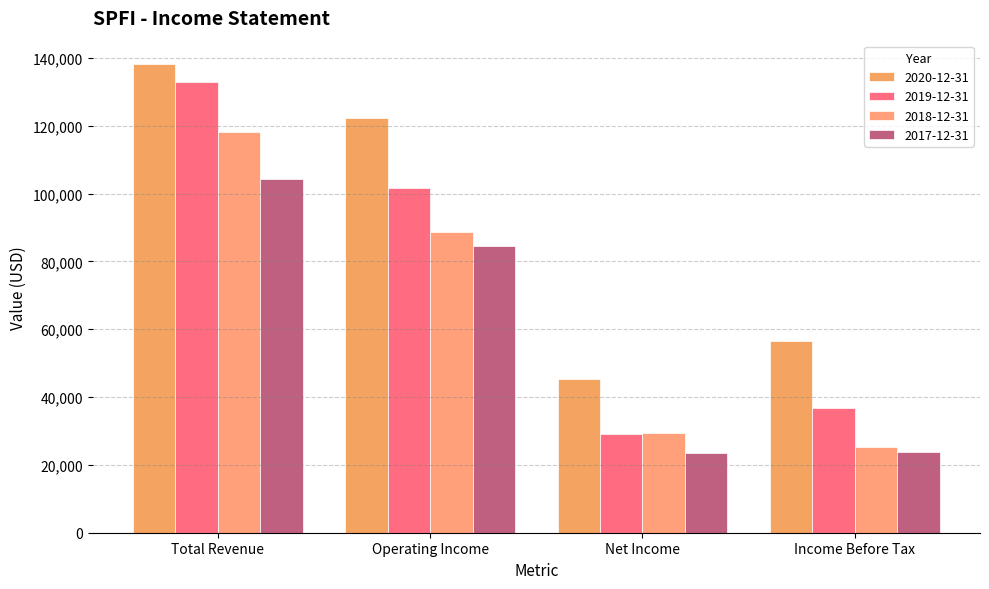

How many bars are there in each group?

4